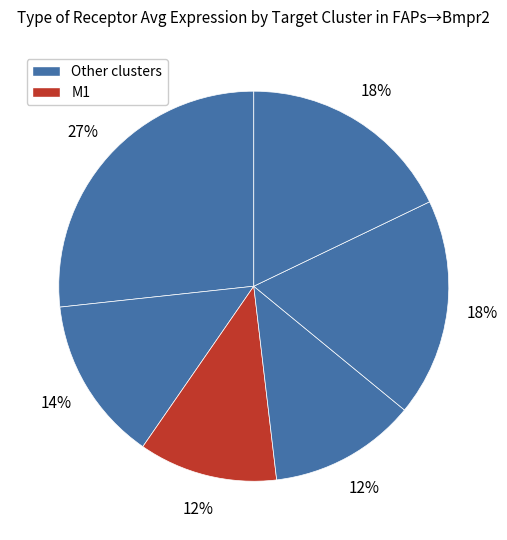

How many slices are in this pie chart?

6